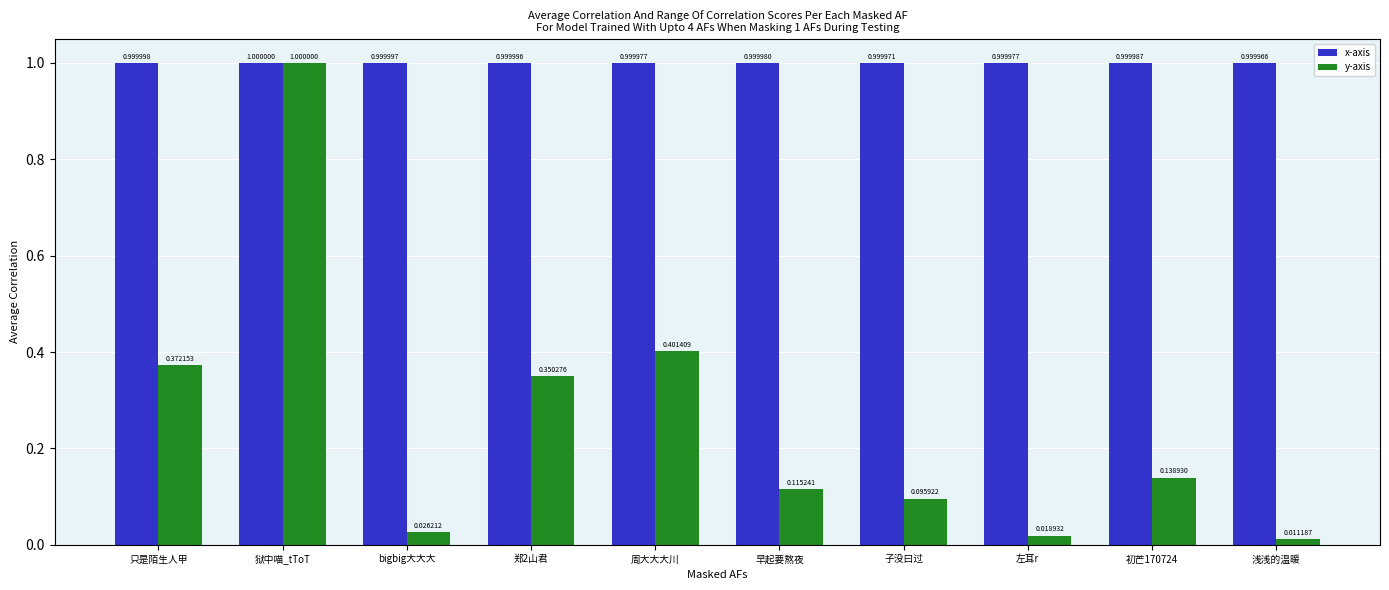

What are all the series names shown in the legend?

x-axis, y-axis